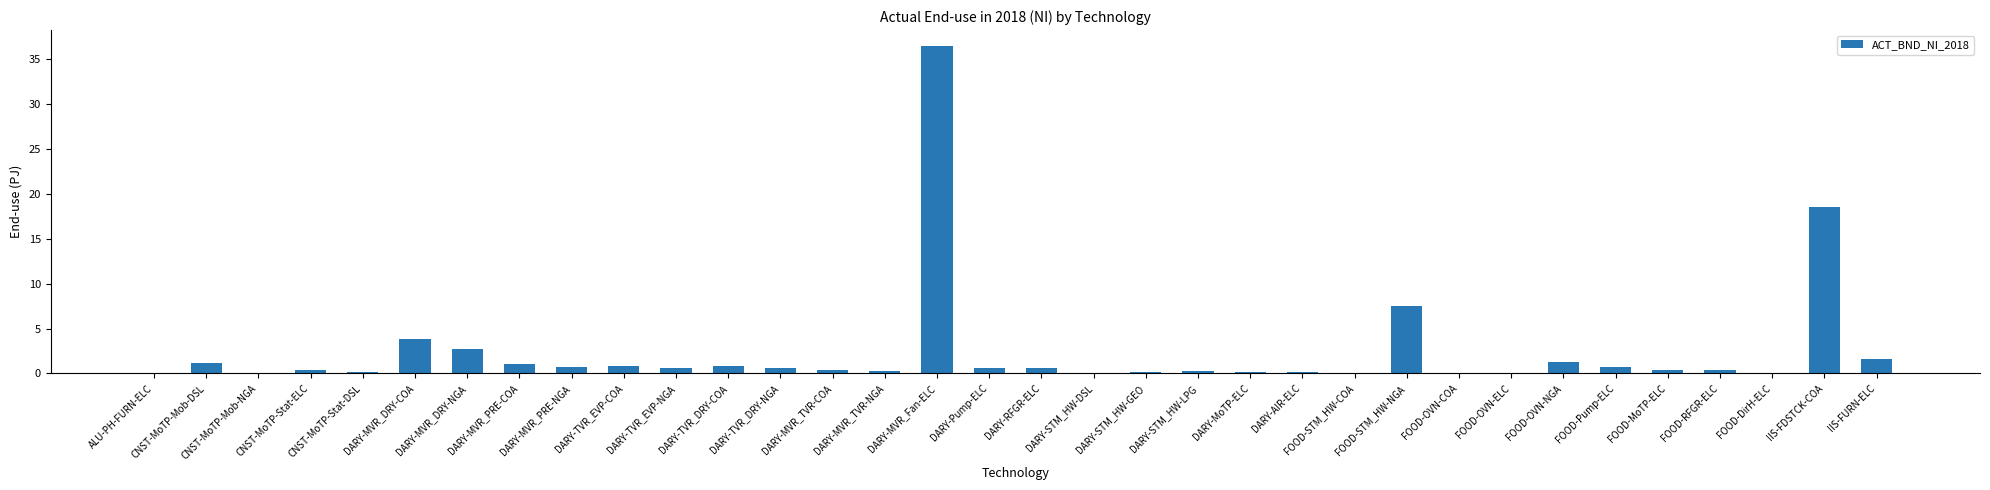

What is the difference between the values at DARY-STM_HW-GEO and FOOD-OVN-COA?

0.2